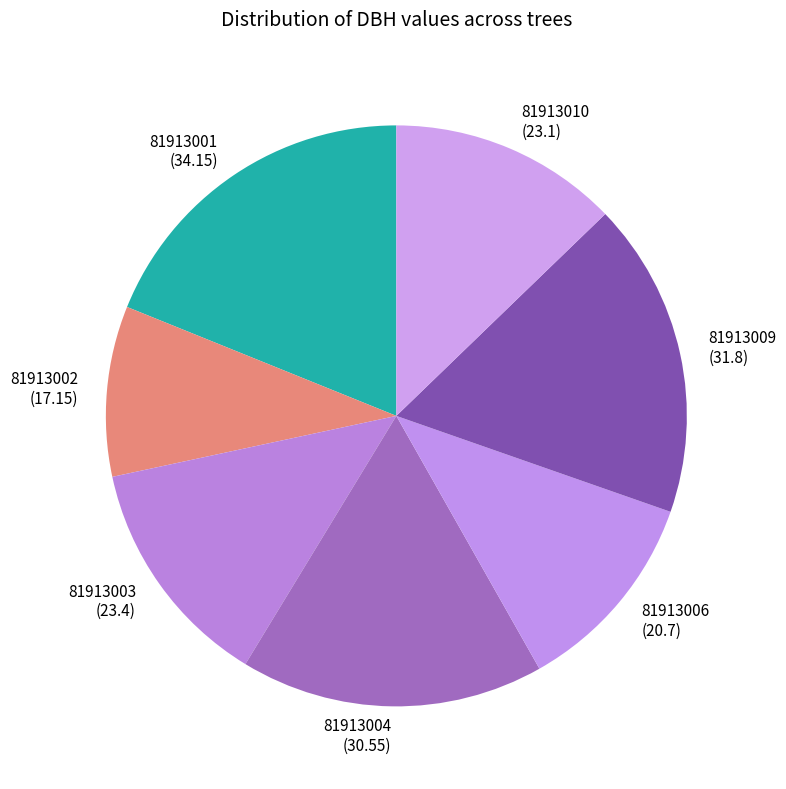

Is there any slice that represents more than half of the pie?

No